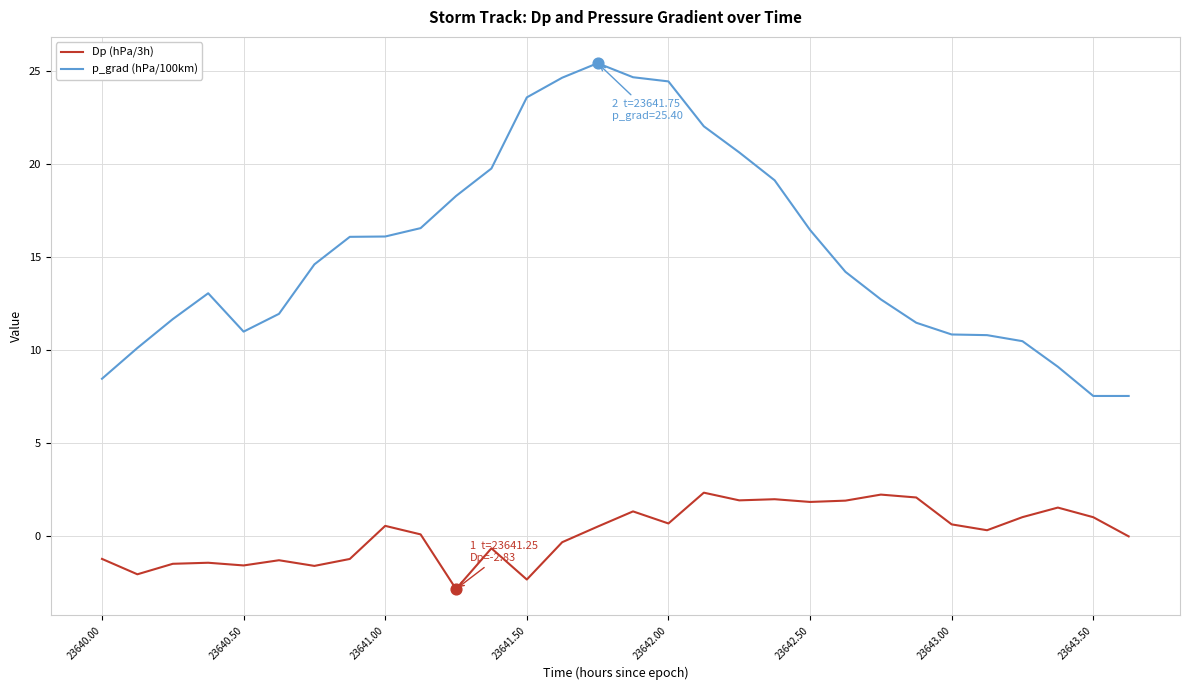

What are all the series names shown in the legend?

Dp (hPa/3h), p_grad (hPa/100km)